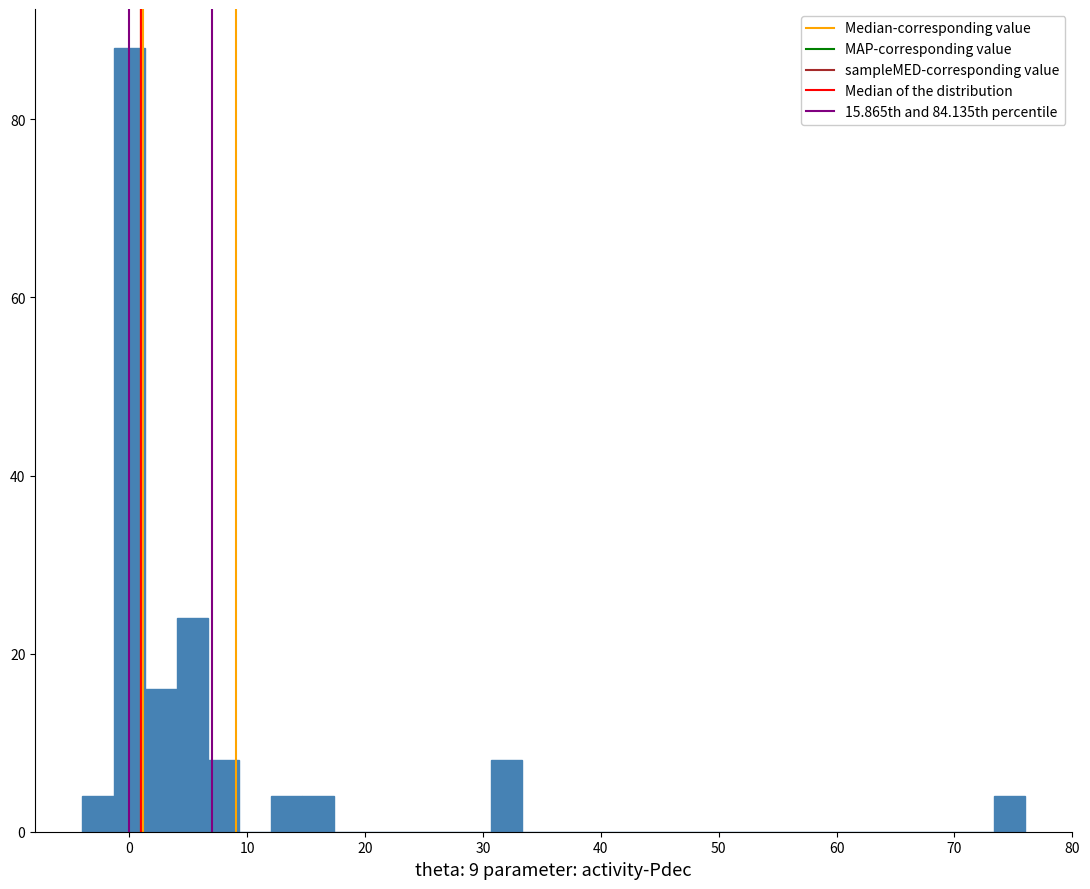

Read against the x-axis, roughly where is the centre of the tallest bar?

0